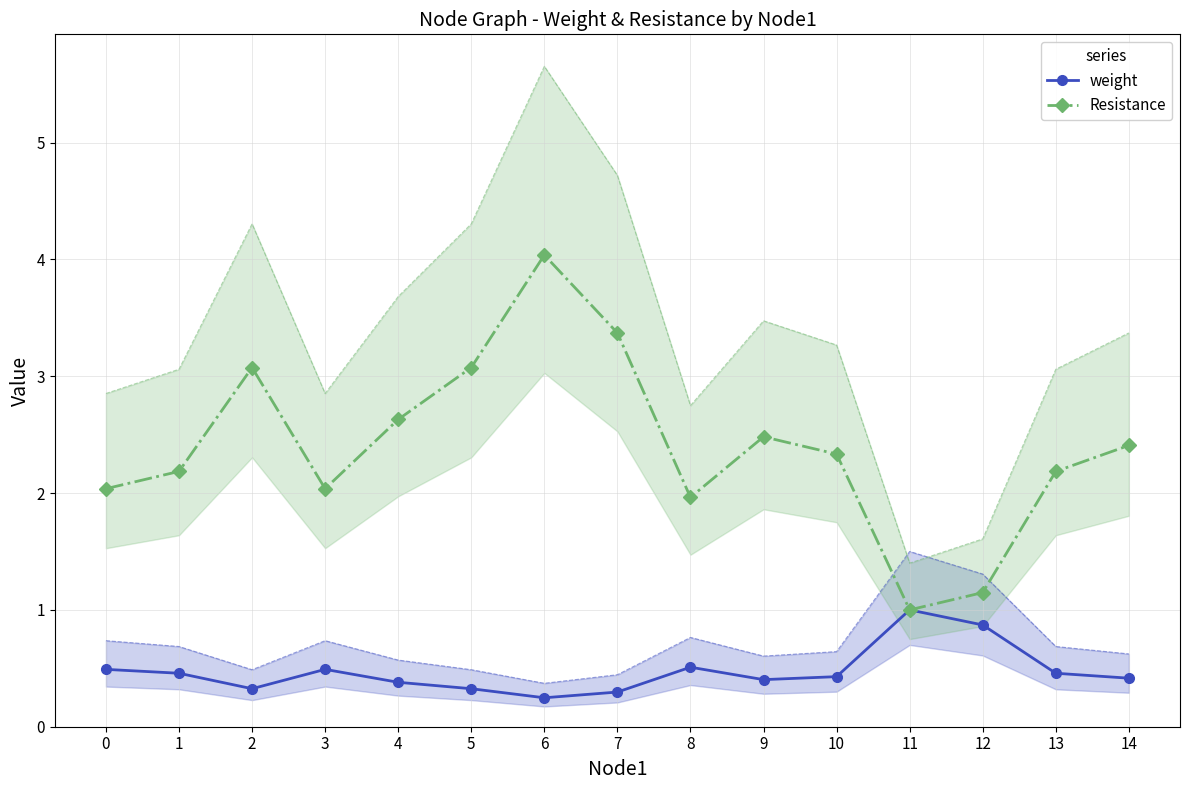

How many interior local valleys does the Resistance series have?

3